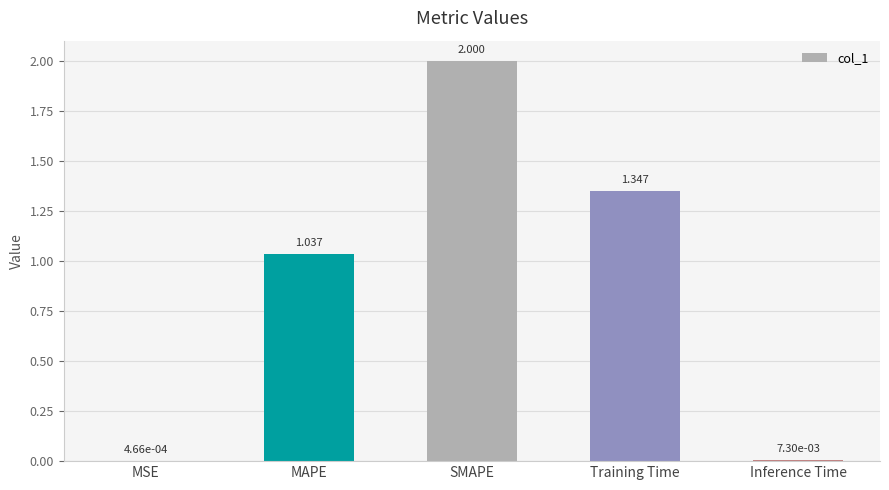

Between Inference Time and MAPE, which is larger?

MAPE